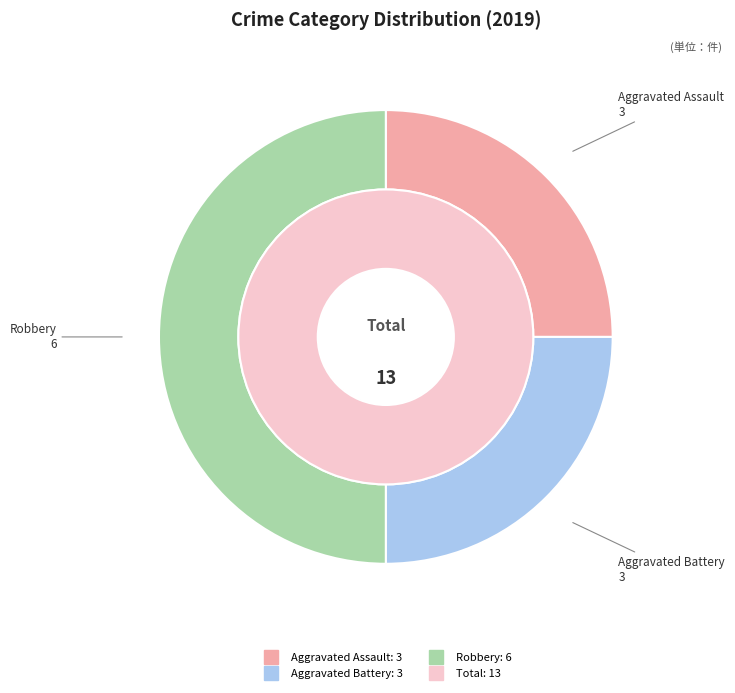

How many slices are in this pie chart?

3